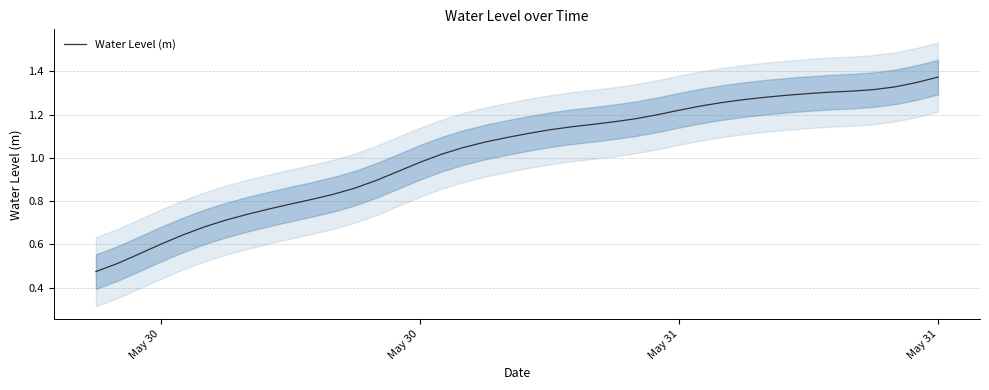

Reading left to right, list all the values displayed in this chart.

0.5	0.5	0.6	0.6	0.6	0.7	0.7	0.7	0.8	0.8	0.8	0.8	0.9	0.9	0.9	1.0	1.0	1.0	1.1	1.1	1.1	1.1	1.1	1.2	1.2	1.2	1.2	1.2	1.2	1.3	1.3	1.3	1.3	1.3	1.3	1.3	1.3	1.3	1.3	1.4